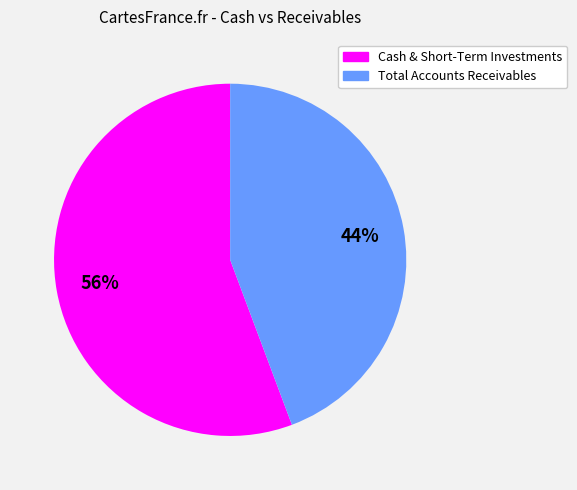

To the nearest percent, what is the average slice percentage?

50%